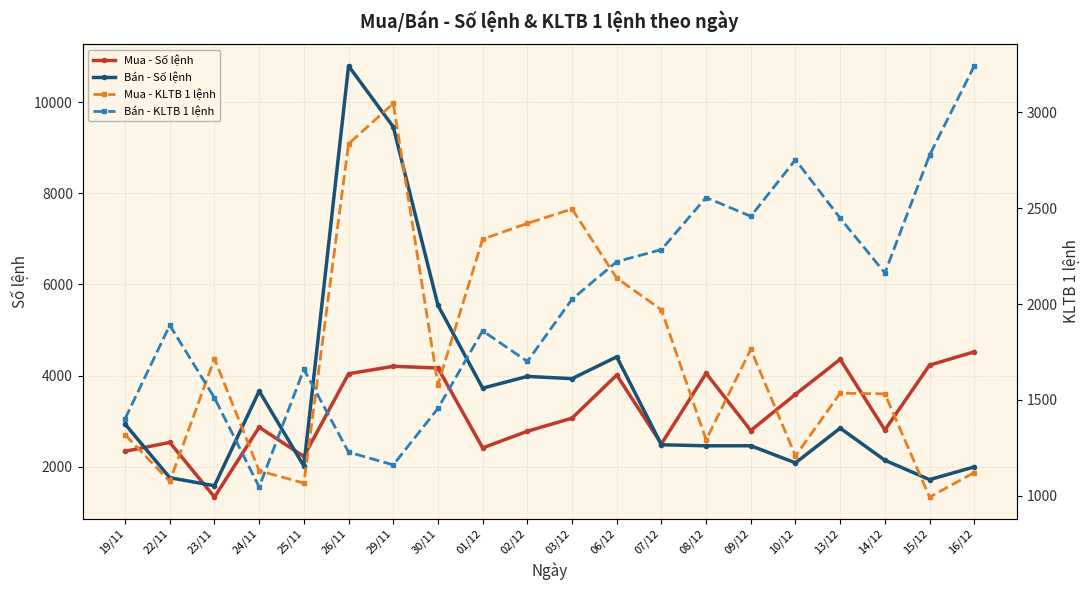

List the labels in order of Mua - KLTB 1 lệnh value, smallest first.

15/12, 25/11, 22/11, 16/12, 24/11, 10/12, 08/12, 19/11, 14/12, 13/12, 30/11, 23/11, 09/12, 07/12, 06/12, 01/12, 02/12, 03/12, 26/11, 29/11